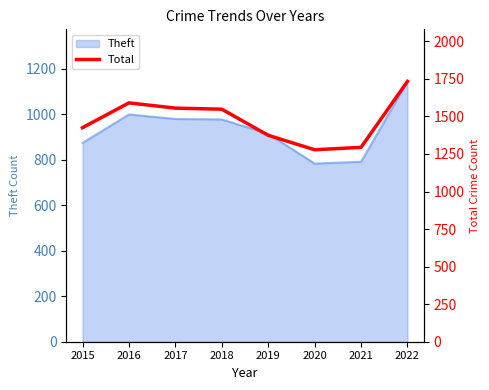

How many points are higher than both their immediate neighbors (excluding endpoints)?

1